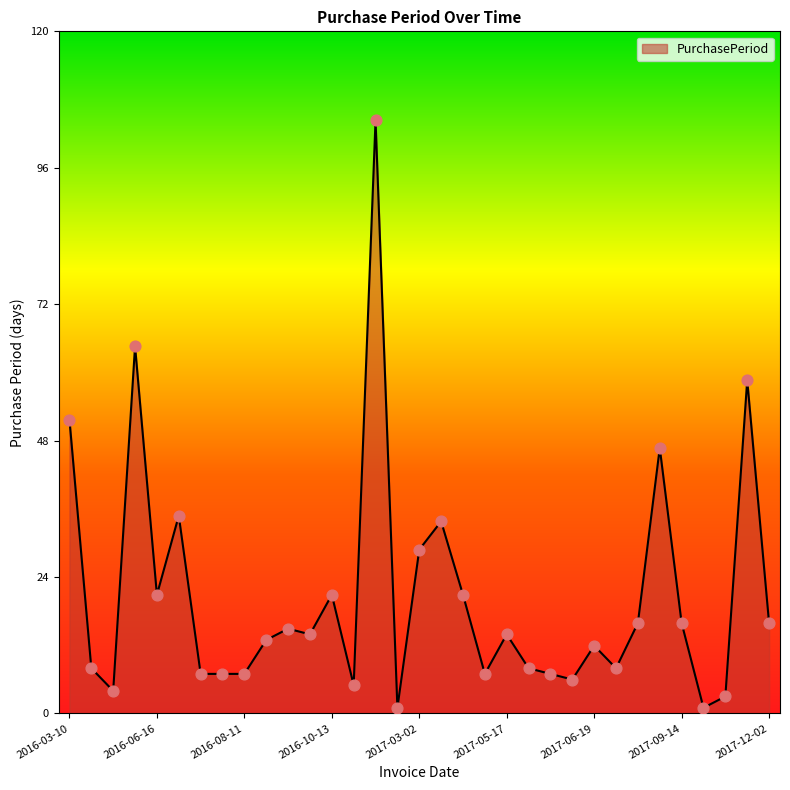

What is the difference between the maximum and minimum values?

104